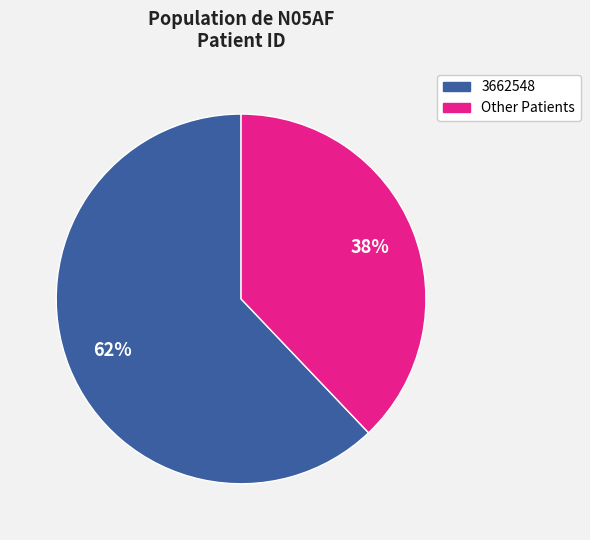

To the nearest percent, what percentage of the pie is 3662548?

62%